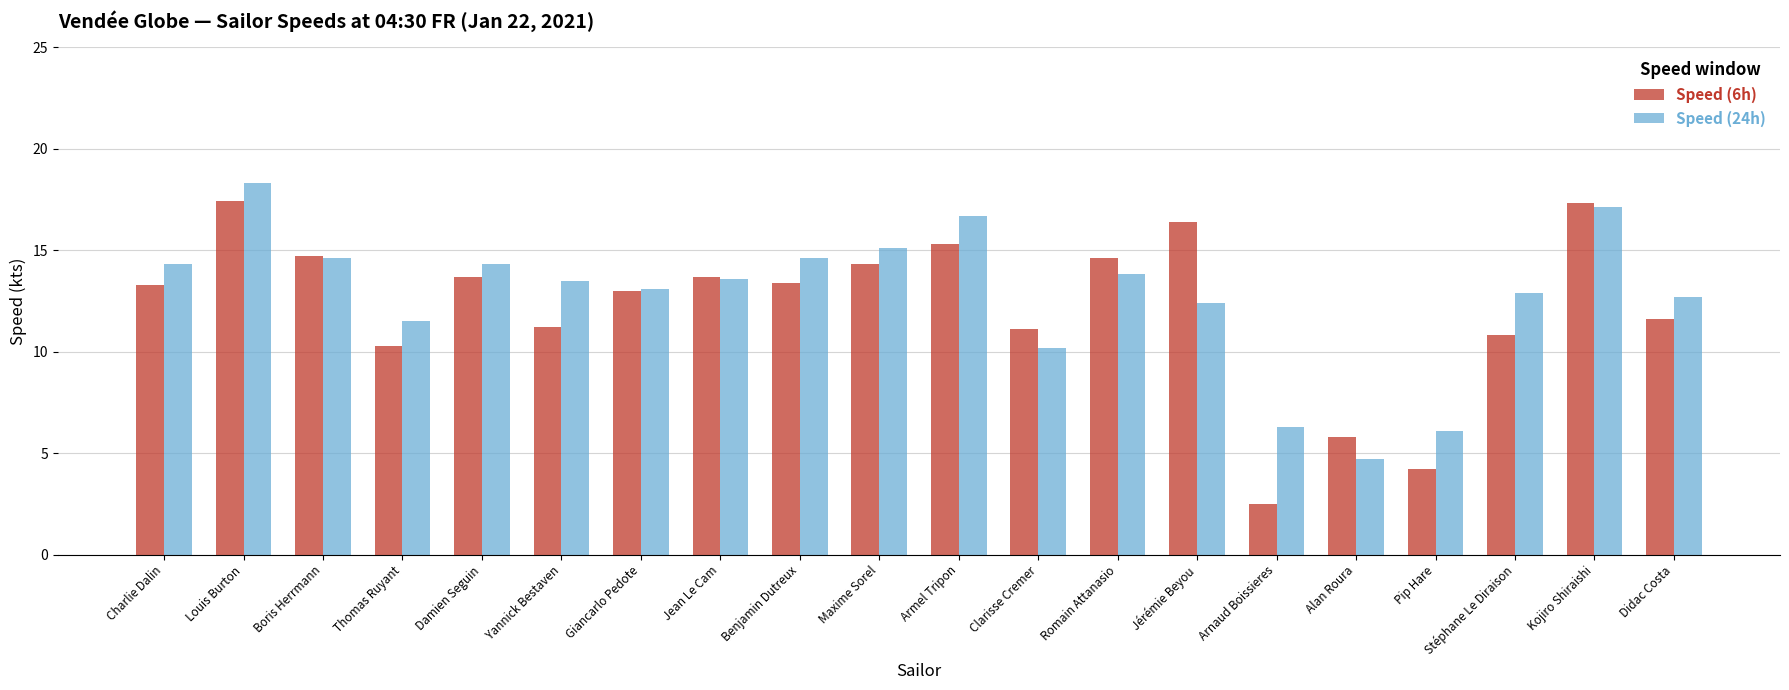

The Speed (6h) series shows 13.3 at Charlie Dalin. True or false?

True